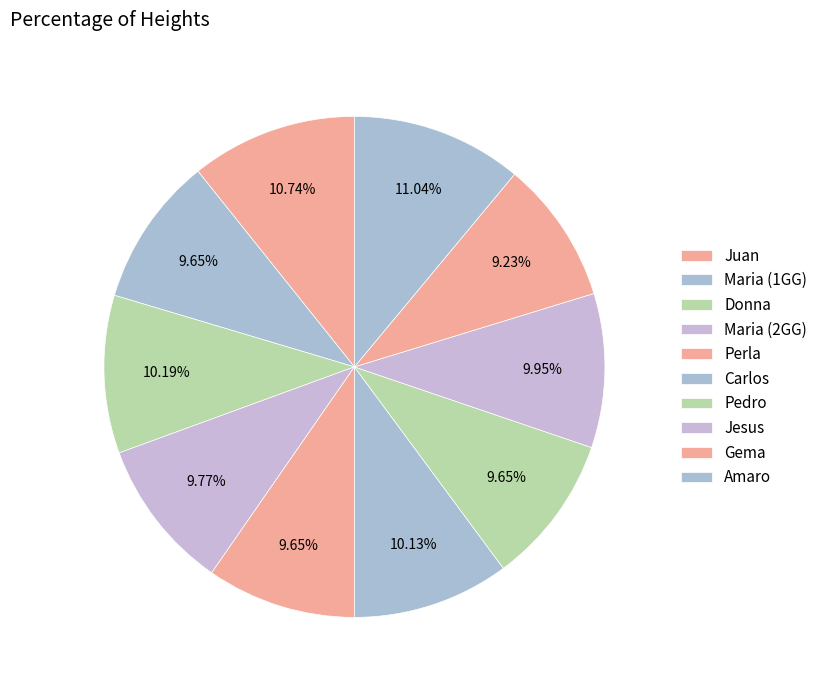

How many segments does this pie chart have?

10